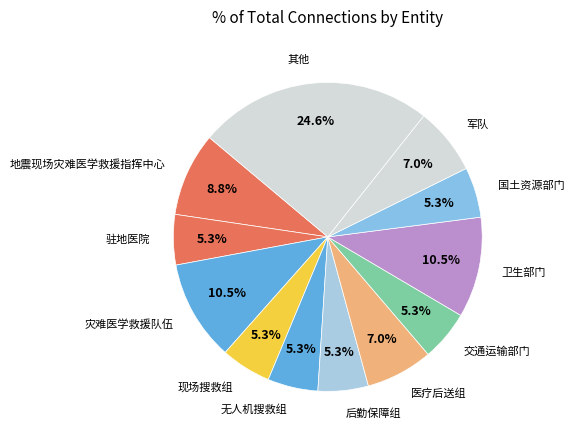

Combined, what portion of the pie is 军队 and 交通运输部门?

12.3%